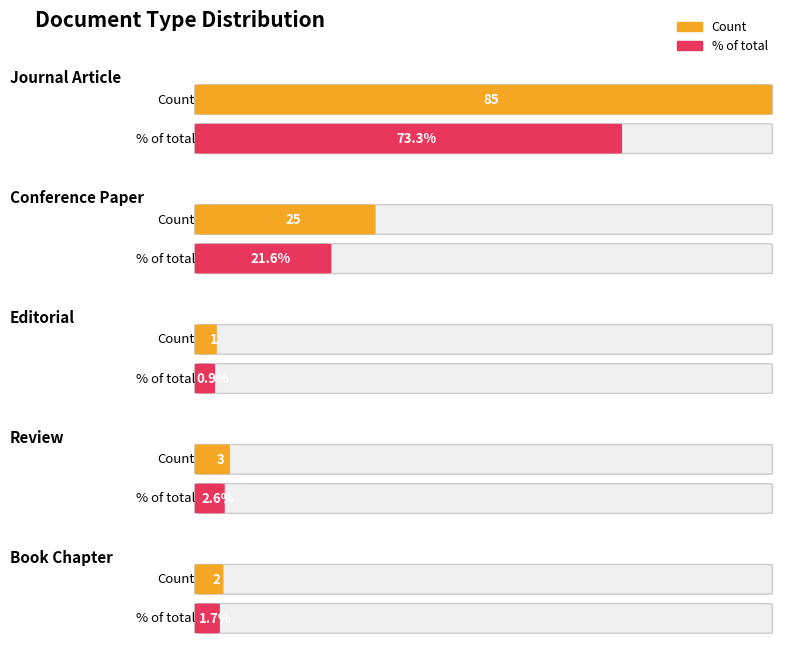

At which category does the chart reach its minimum across all series?

Editorial